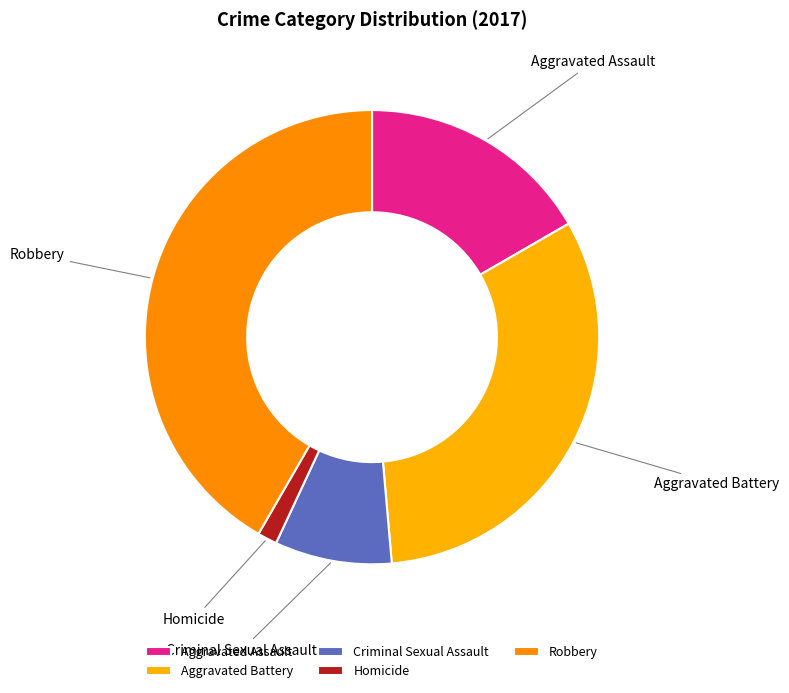

Is the sum of Criminal Sexual Assault and Aggravated Assault greater than half?

No